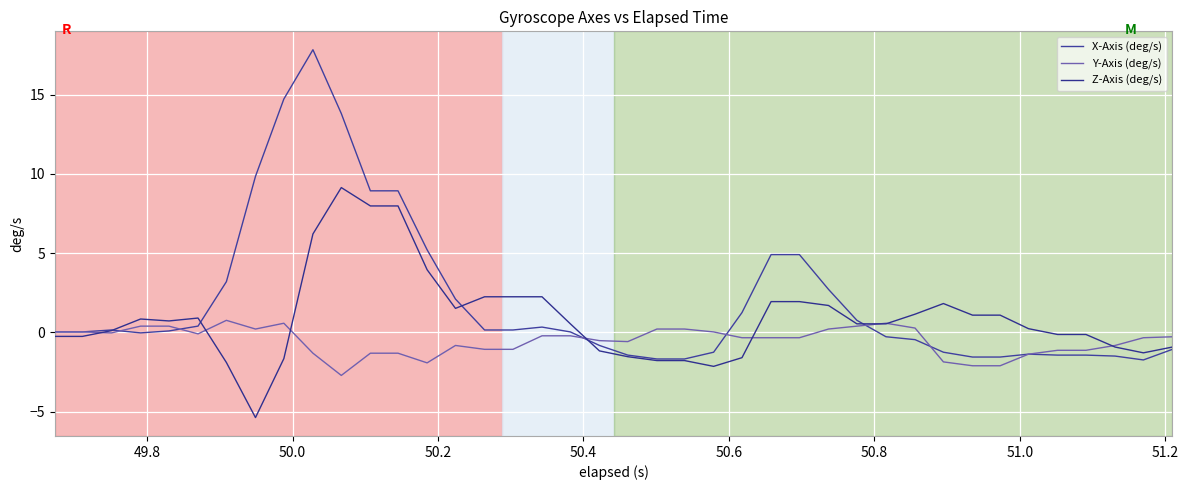

What is the maximum value for X-Axis (deg/s)?

17.8